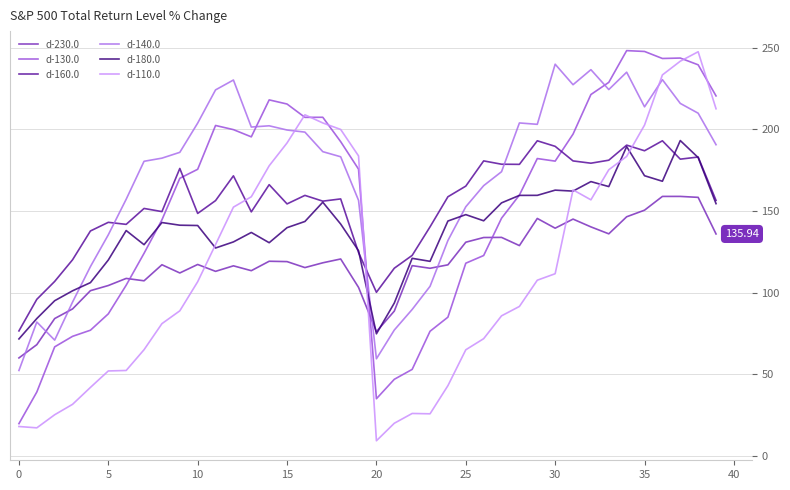

How many interior local valleys does the d-230.0 series have?

10